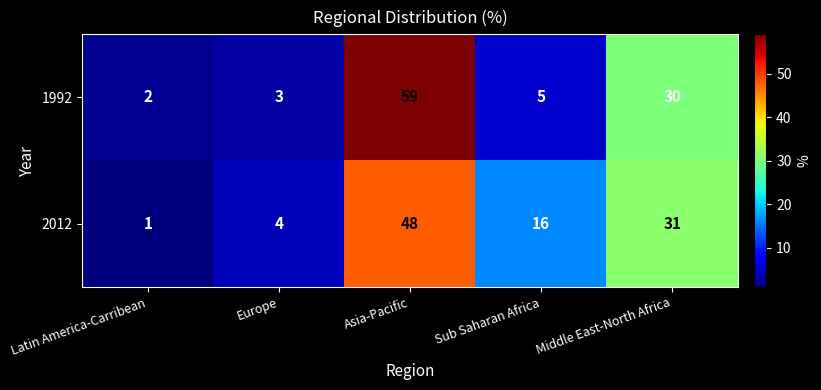

List the labels in order of 1992 value, smallest first.

Latin America-Carribean, Europe, Sub Saharan Africa, Middle East-North Africa, Asia-Pacific